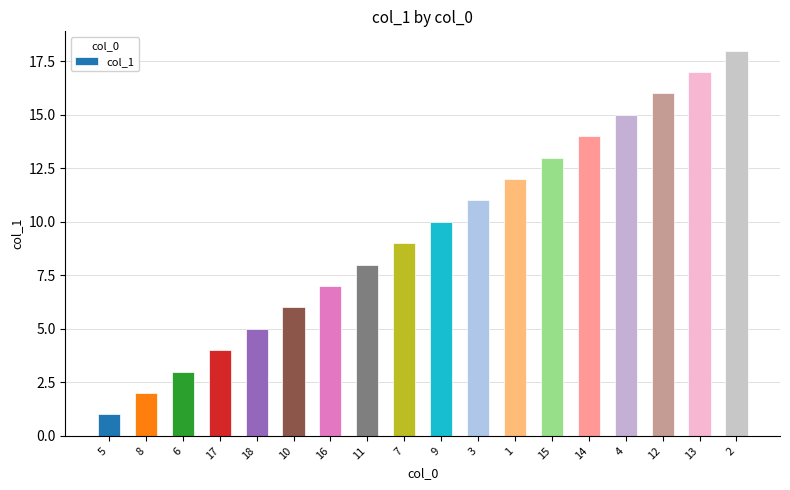

How many categories are shown in the chart?

18